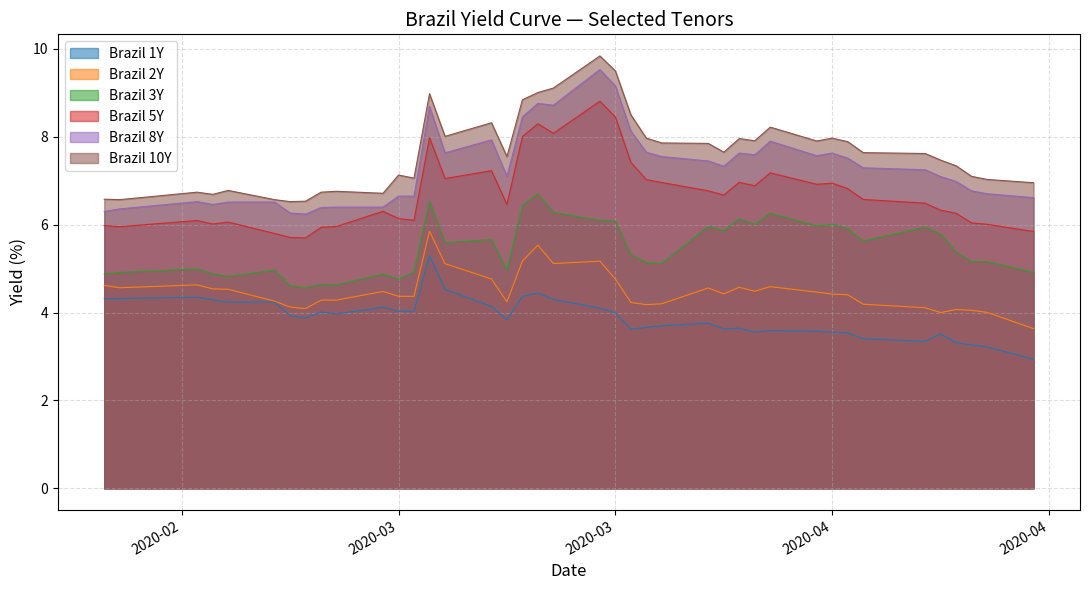

At 2020-03-17, list the series in order from largest to smallest.

Brazil 10Y, Brazil 8Y, Brazil 5Y, Brazil 3Y, Brazil 2Y, Brazil 1Y